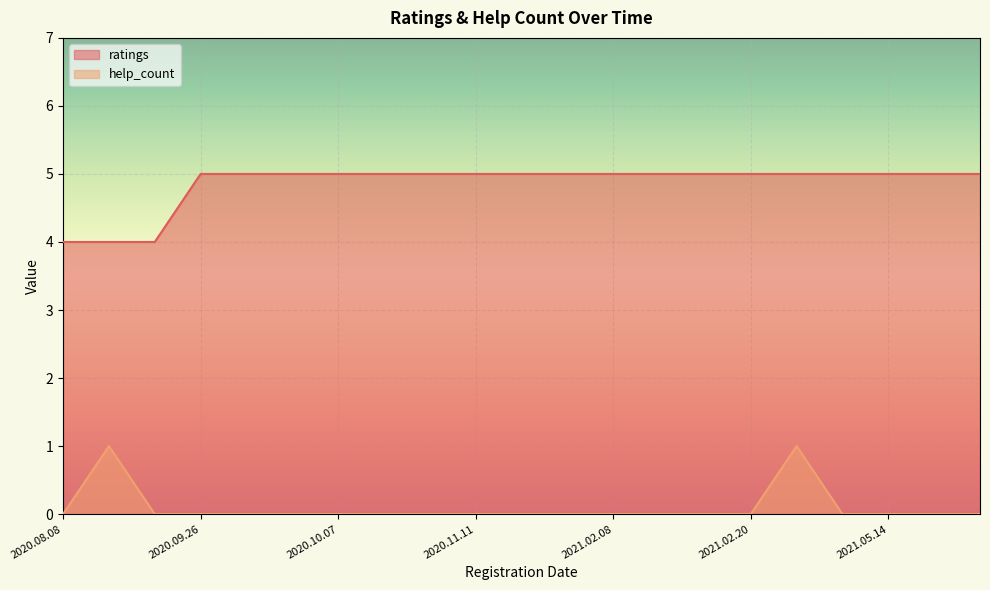

True or false: help_count and ratings intersect in this chart.

False